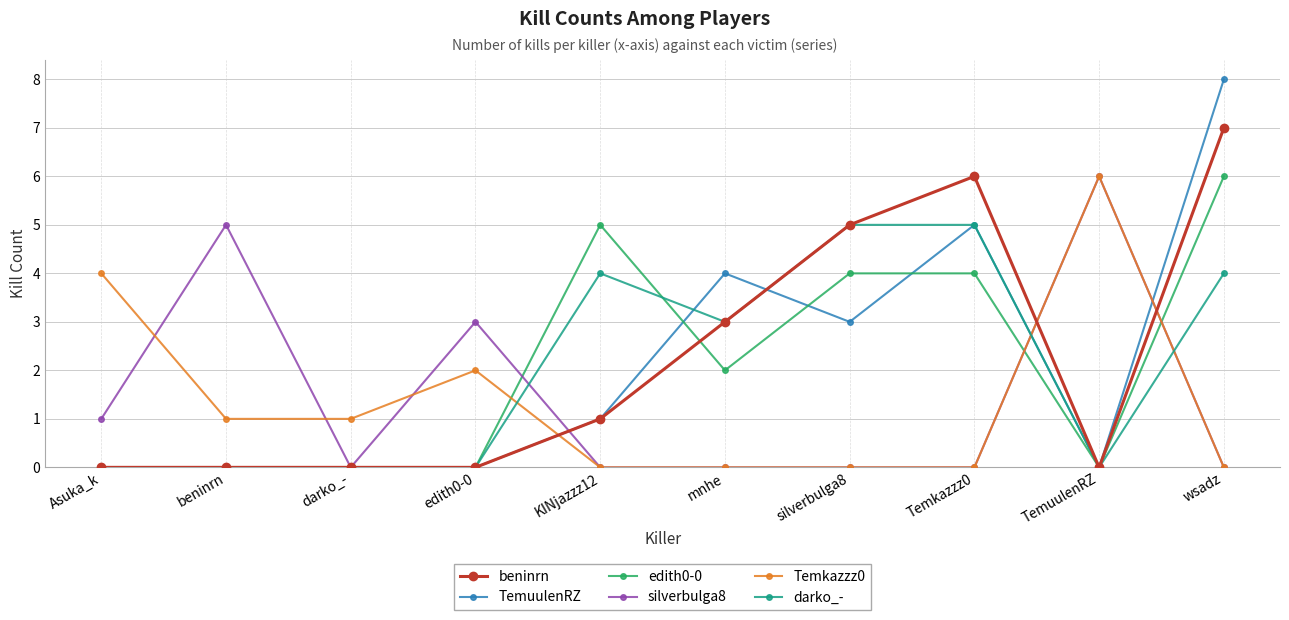

True or false: silverbulga8 has more than 0 points higher than both neighbors.

True